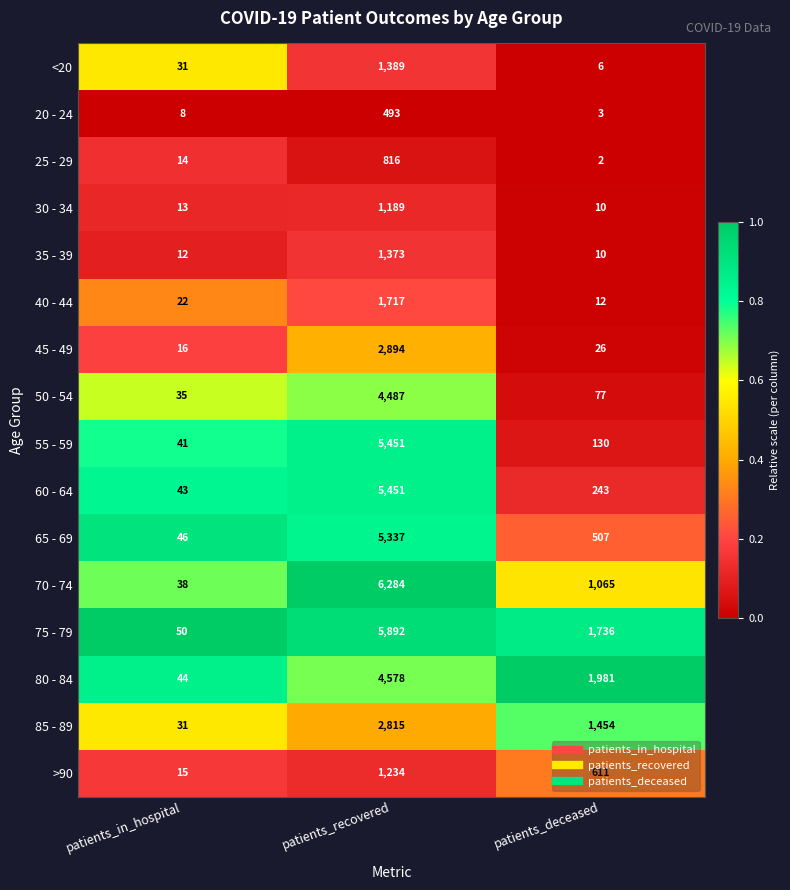

What value does the >90 series have at patients_deceased, to the nearest 10?

610